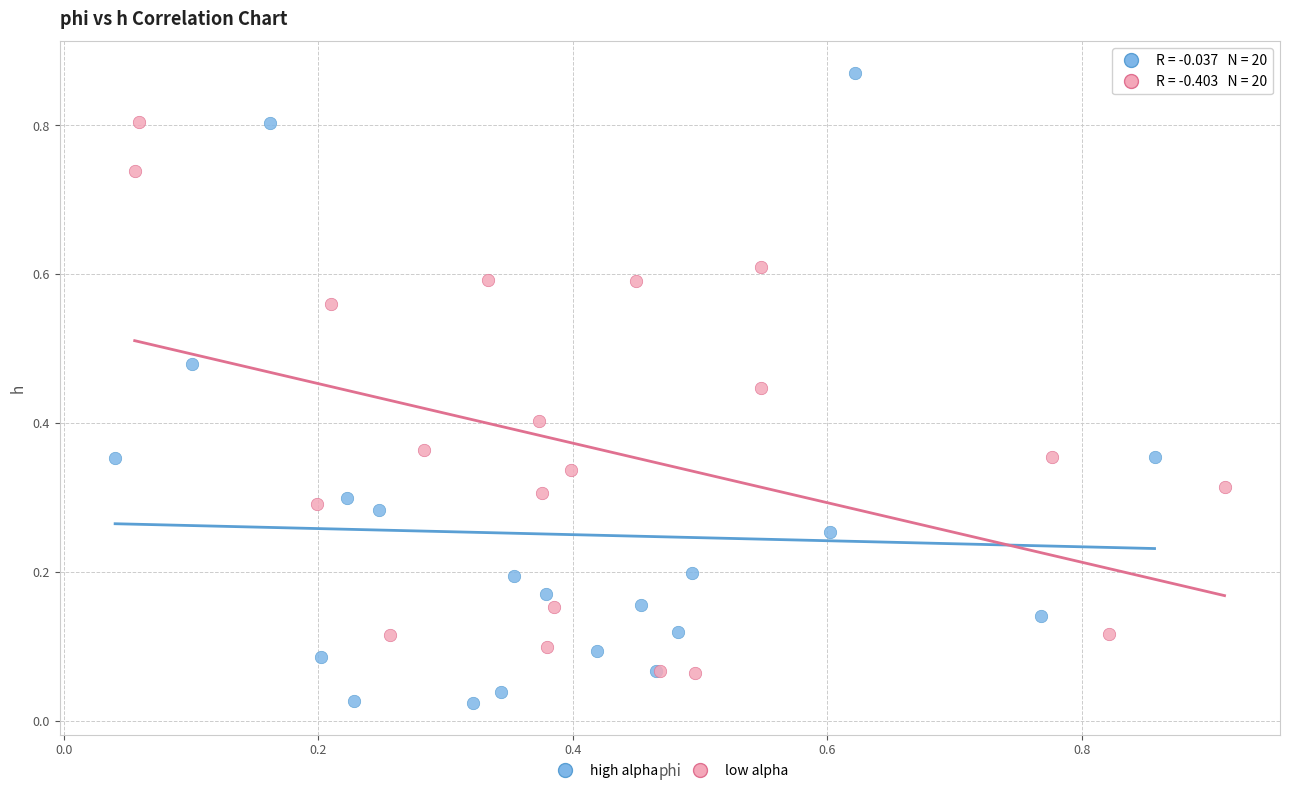

Which series contains the highest Y value?

high alpha